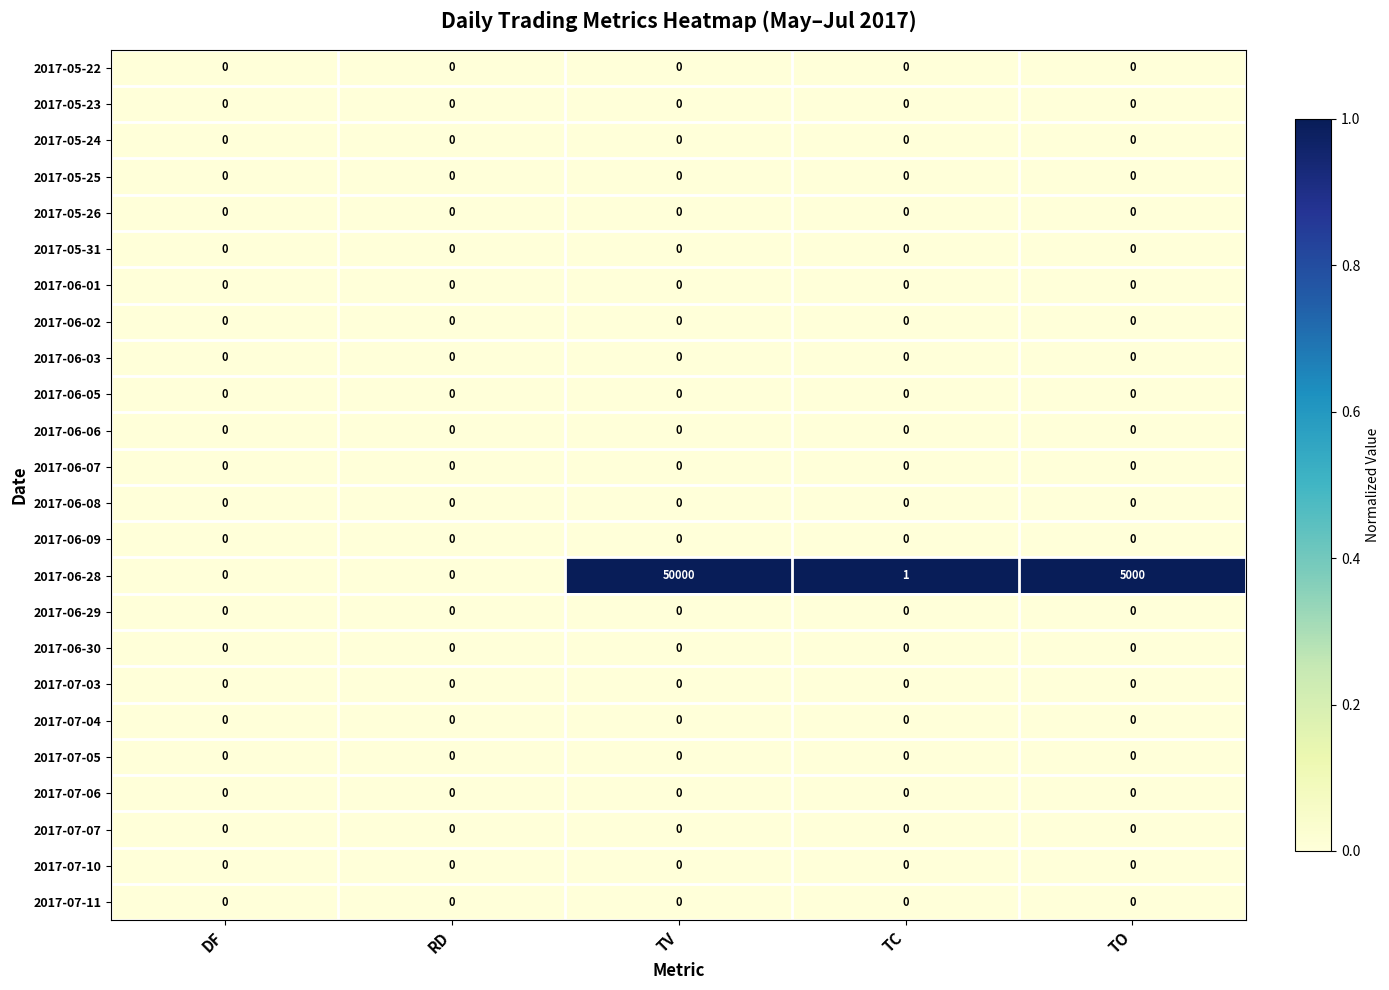

Which category has the highest value across all series?

TV